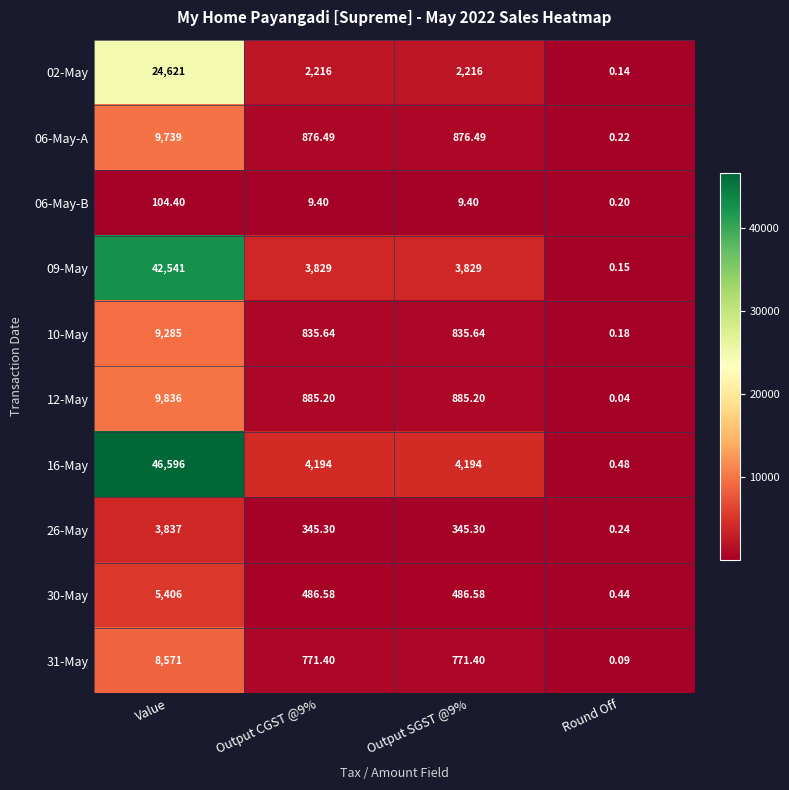

At how many categories does at least one series exceed 46191?

1